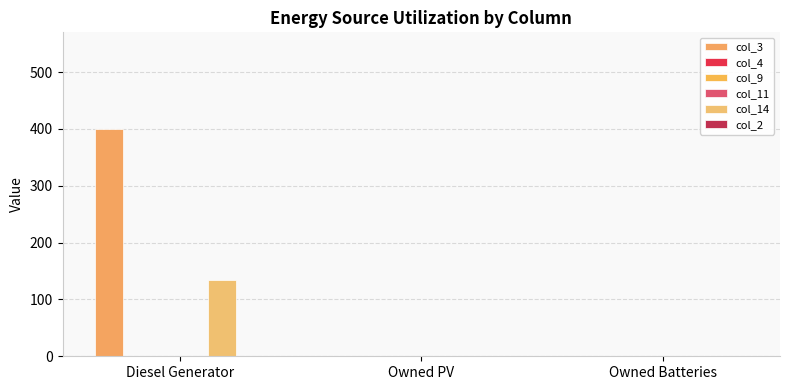

Rank the series by their maximum value, from highest to lowest.

col_3, col_14, col_4, col_9, col_11, col_2